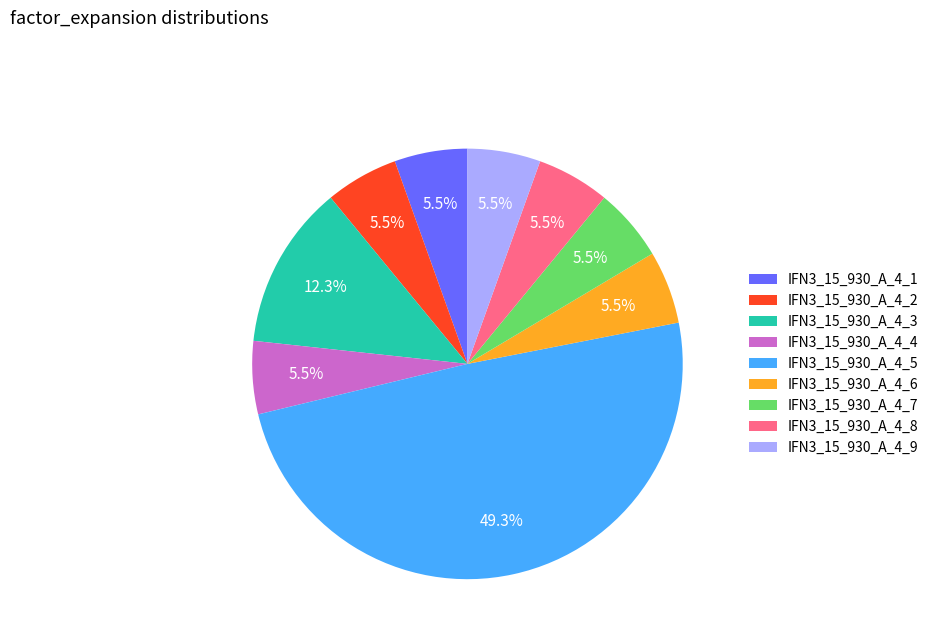

Is IFN3_15_930_A_4_1 the majority of the pie?

No